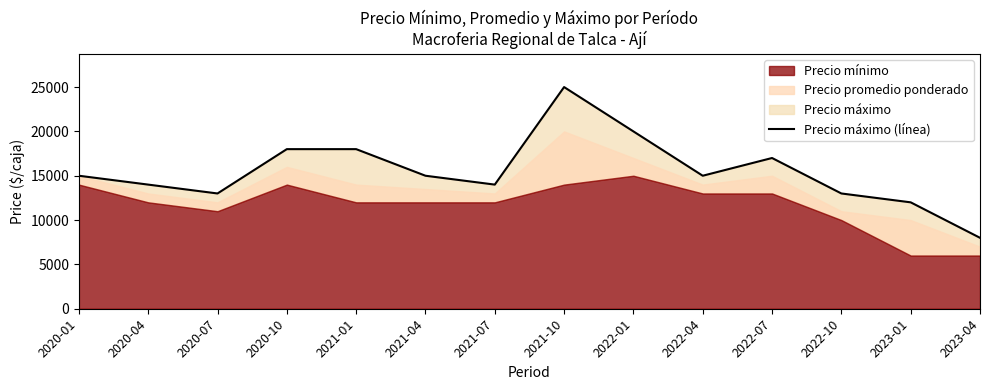

What is the difference between the maximum and minimum values?

17000